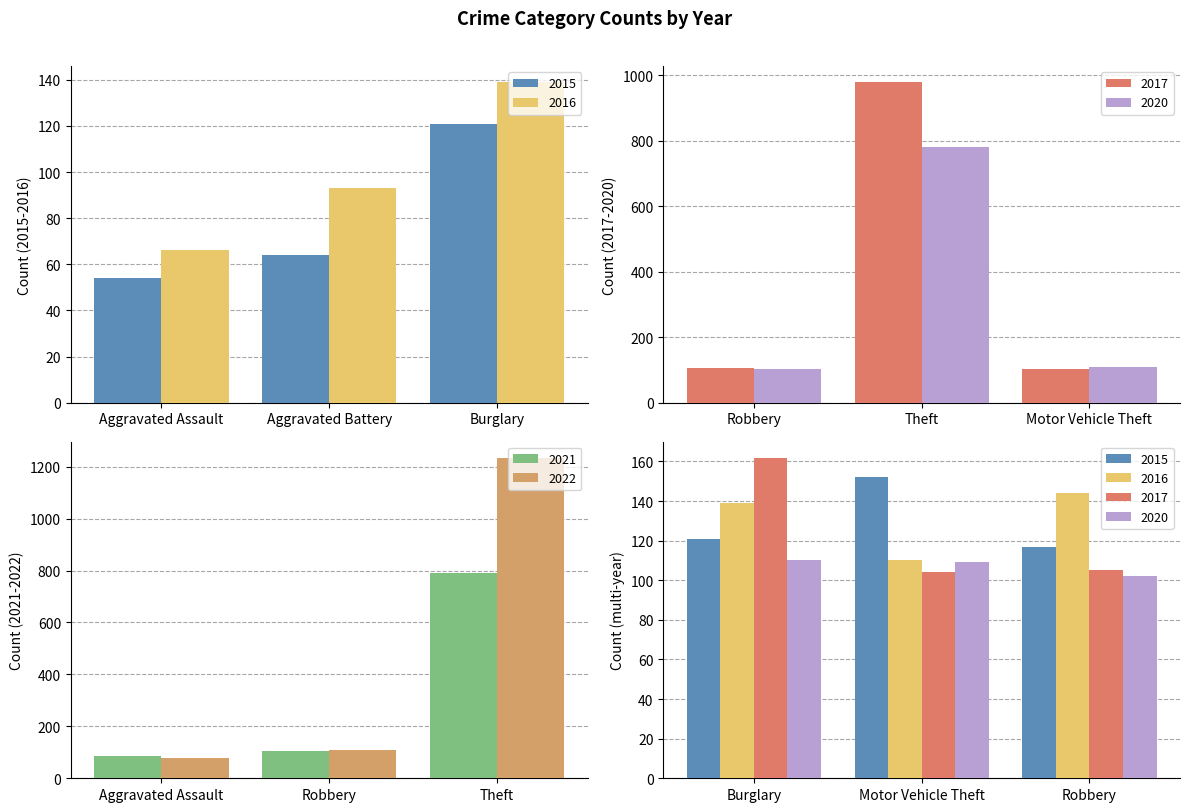

At which category is the sum across all series the highest?

Theft